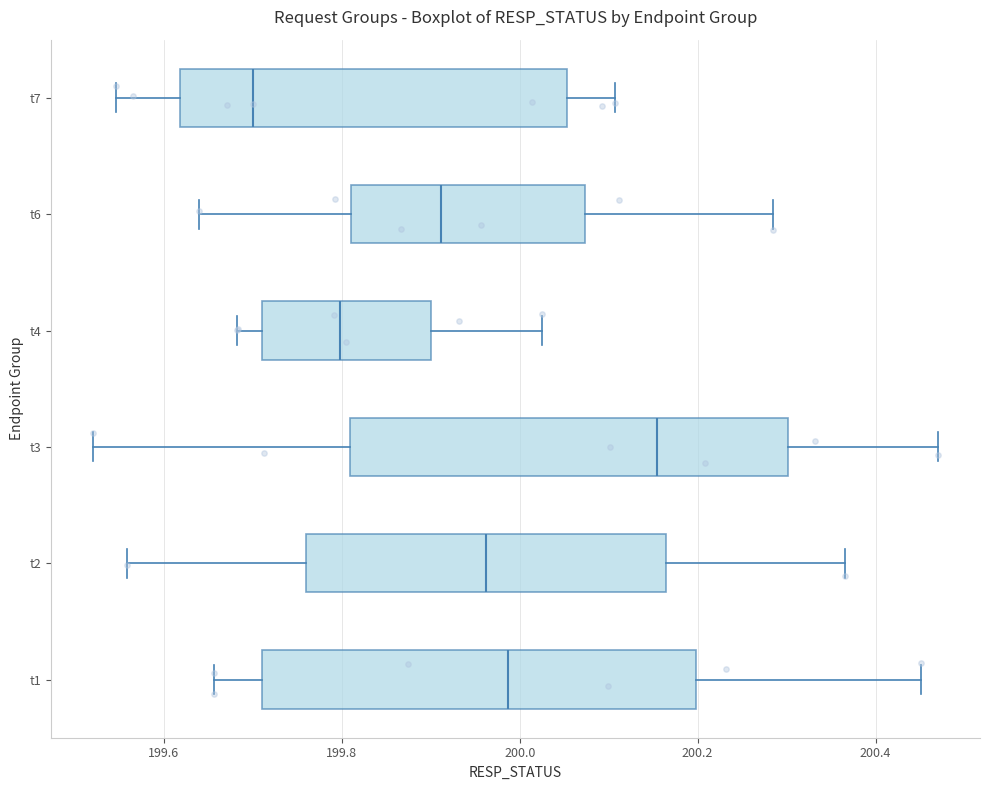

Which box has the furthest to the left median line?

t7